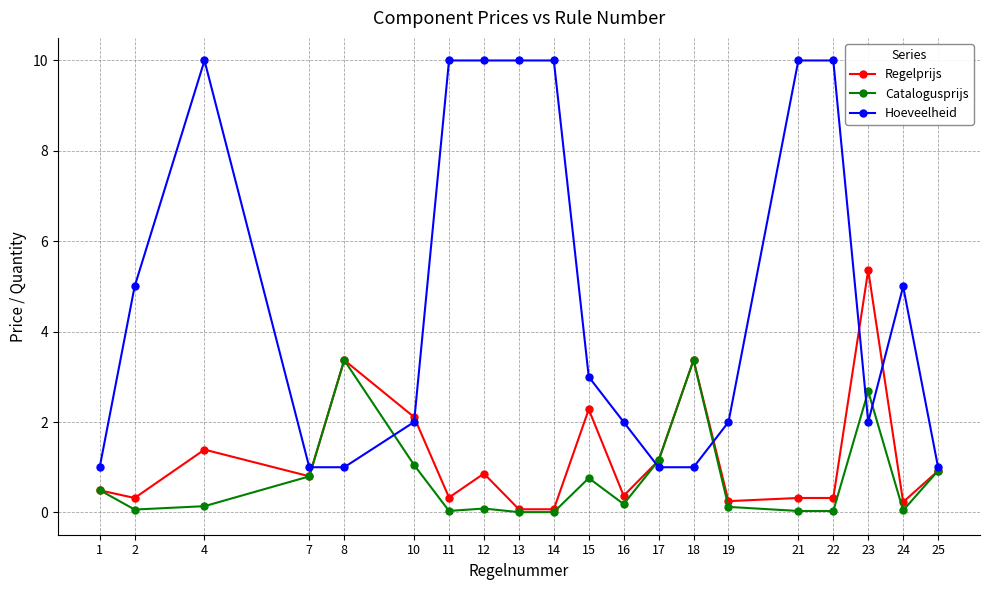

What is the difference between the maximum and second lowest values in the Catalogusprijs series?

3.4